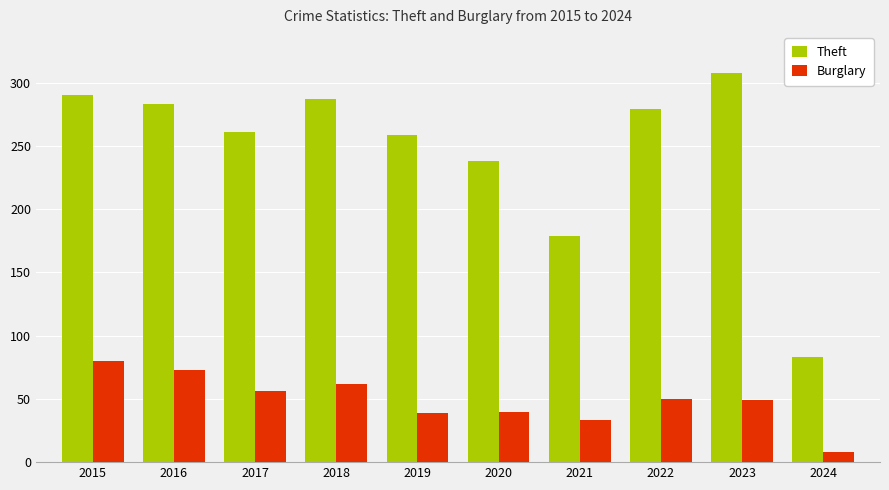

Which series has the largest total across all categories?

Theft